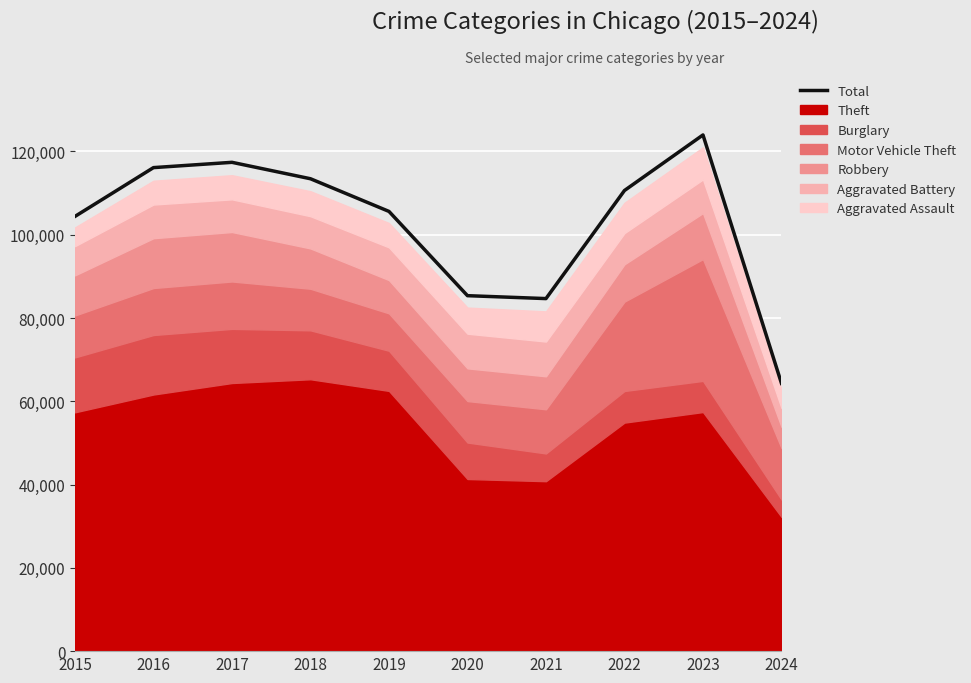

How many lines are shown in the chart?

1